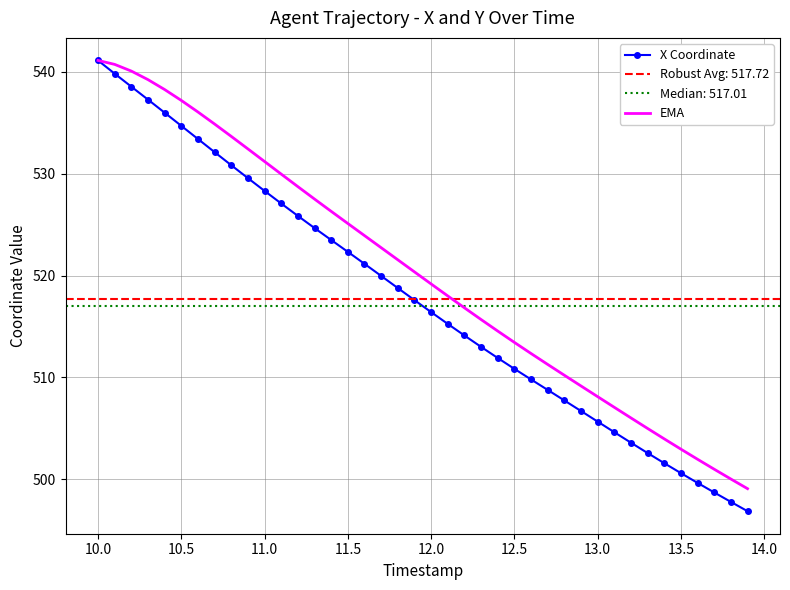

The value of X Coordinate at 11.5 is 853.6. True or false?

False